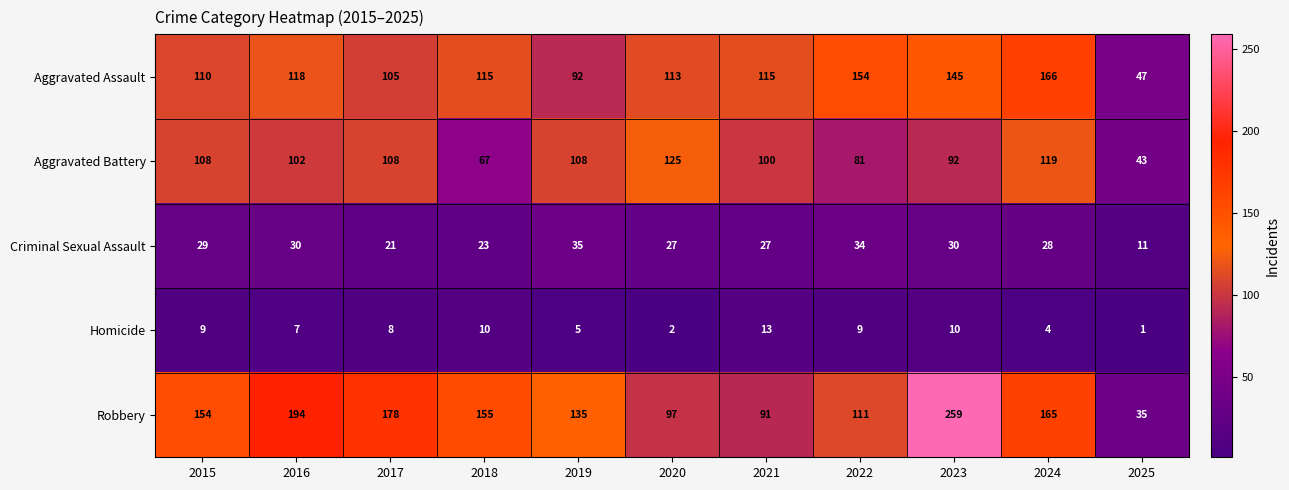

What is the average value of the Criminal Sexual Assault series?

27